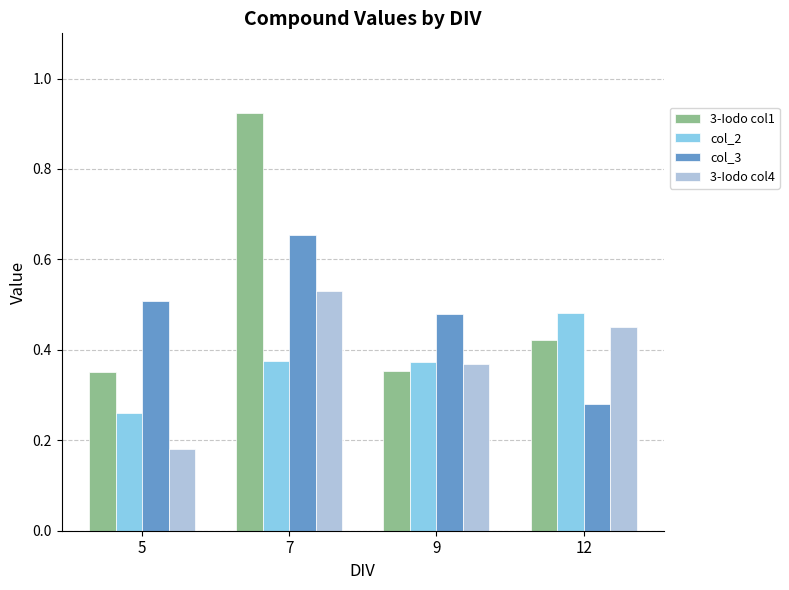

At how many categories does at least one series exceed 0?

4